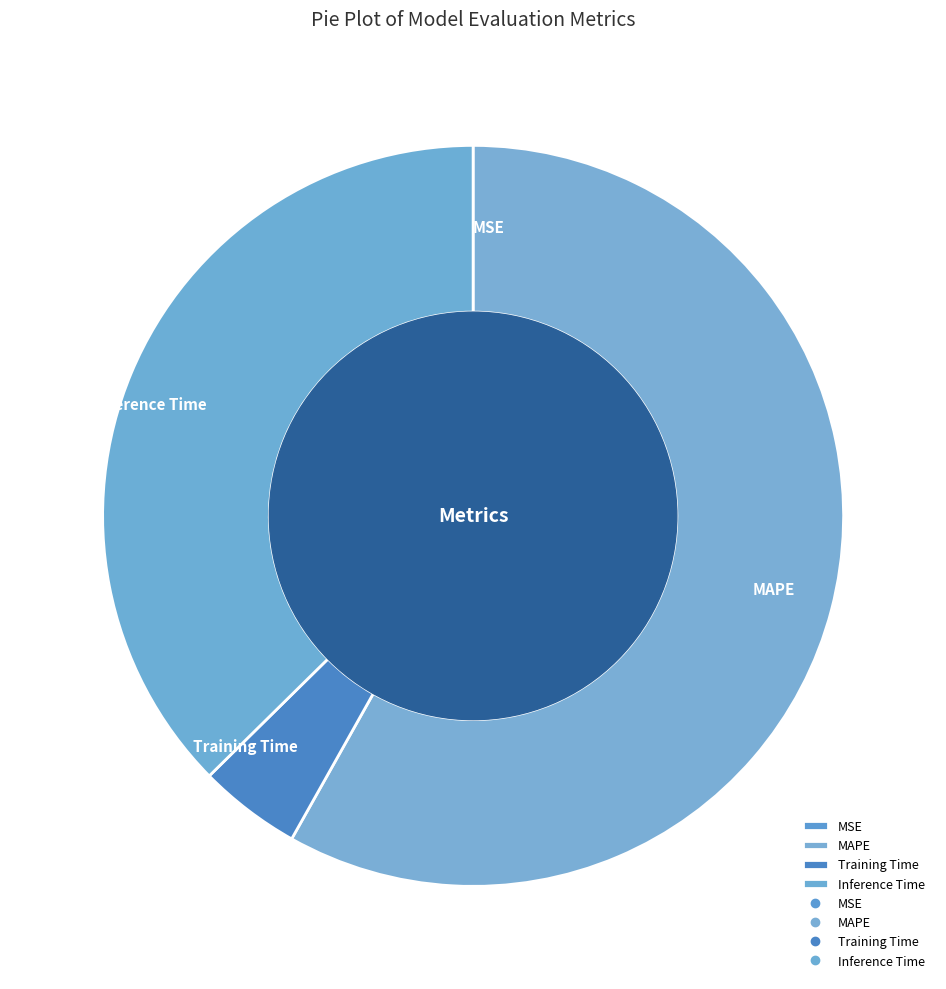

Which has a higher value, Training Time or MAPE?

MAPE